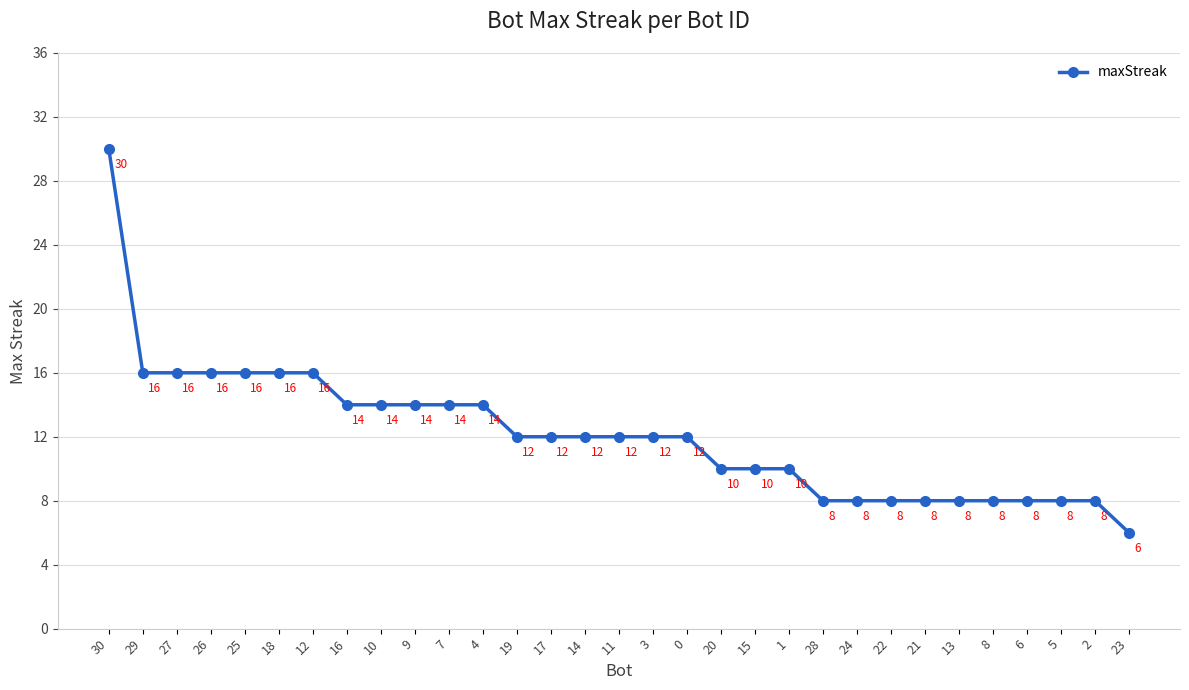

How many series are shown in this chart?

1